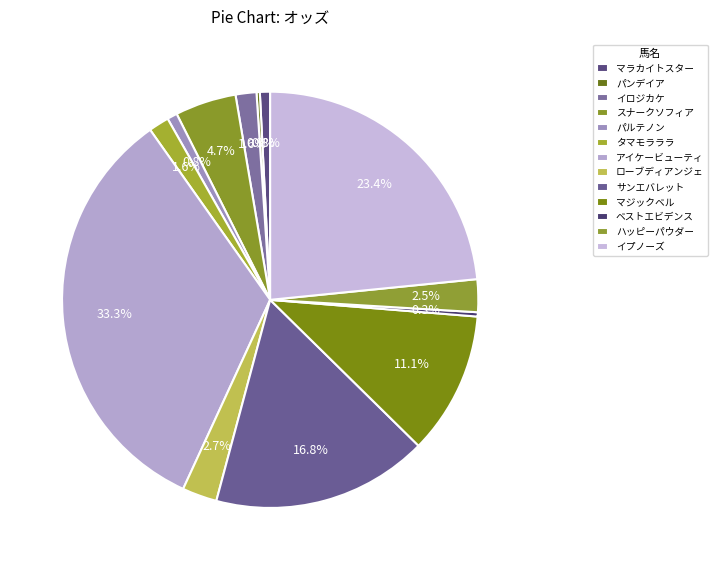

Which has a higher value, アイケービューティ or タマモラララ?

アイケービューティ